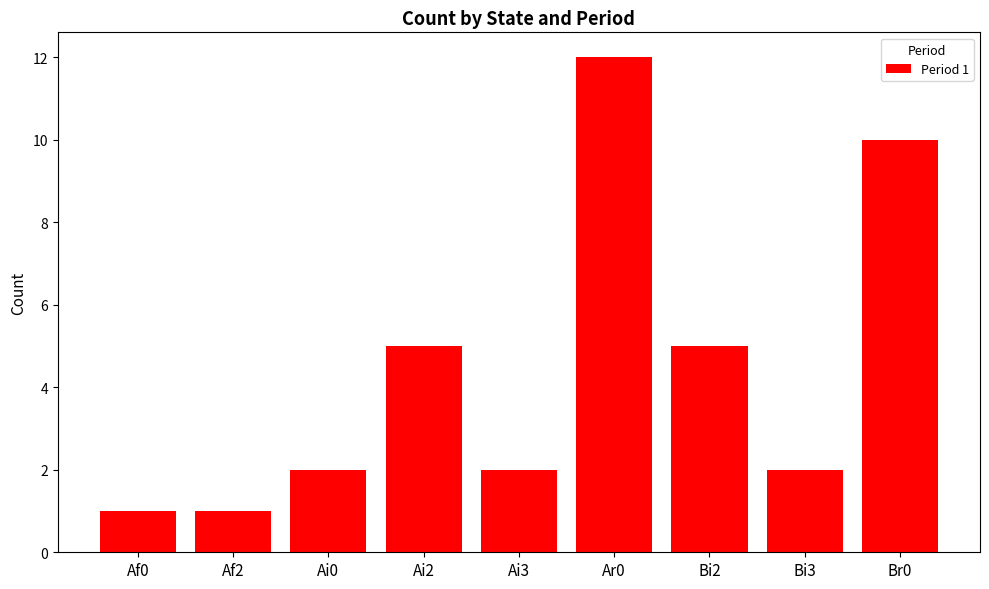

What is the label of the 2nd bar from the left?

Af2